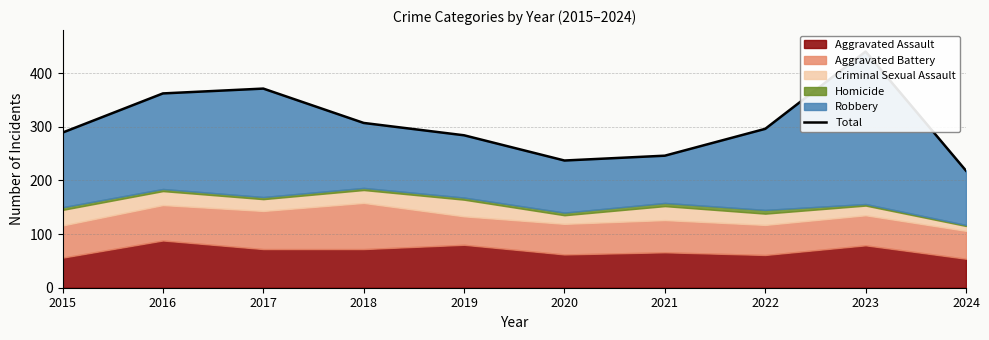

True or false: the data shows 762 at 2023.

False